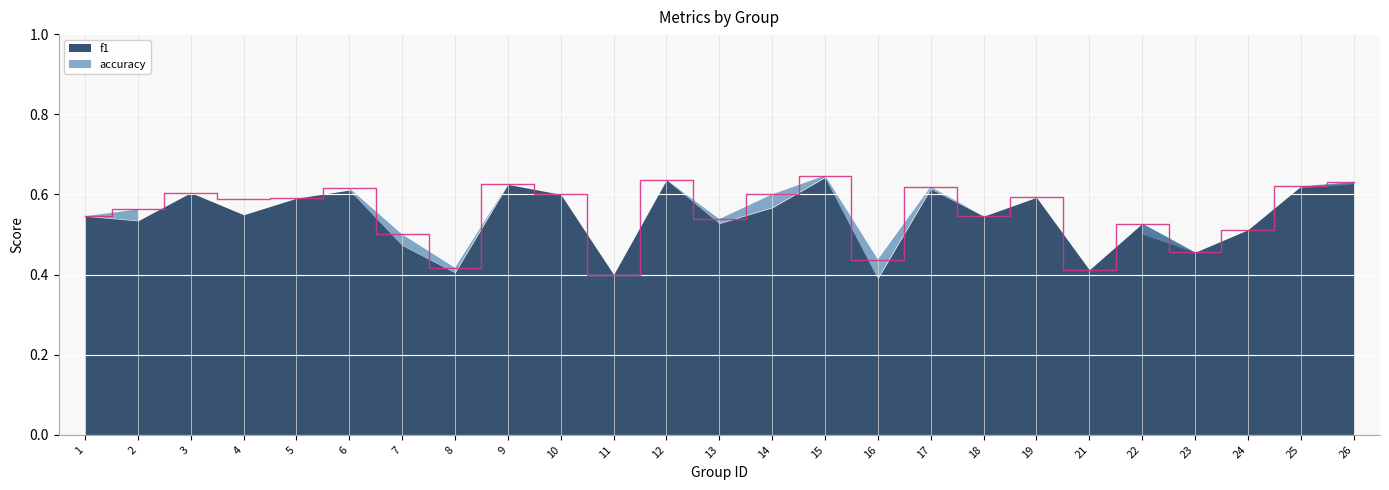

Which category has the lowest value across all series?

11